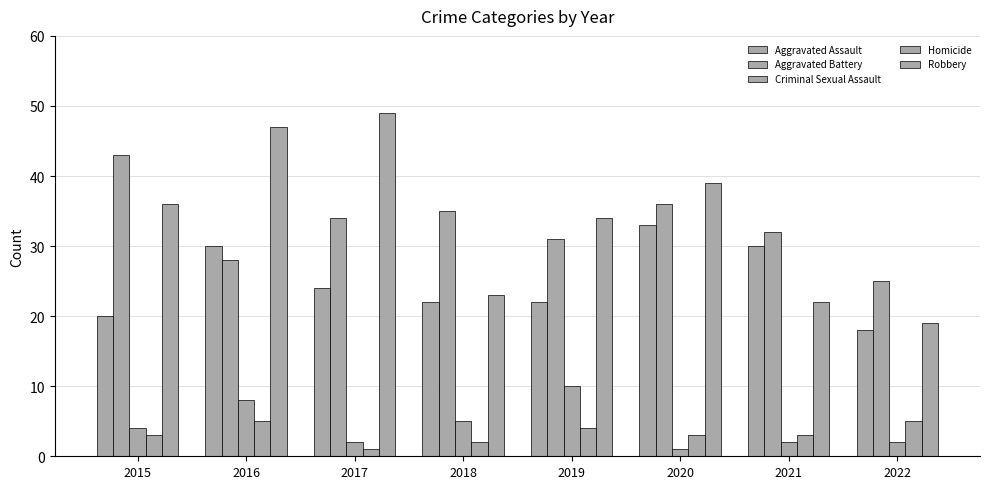

Is the value of Criminal Sexual Assault at 2017 greater than the value of Robbery at 2020?

No